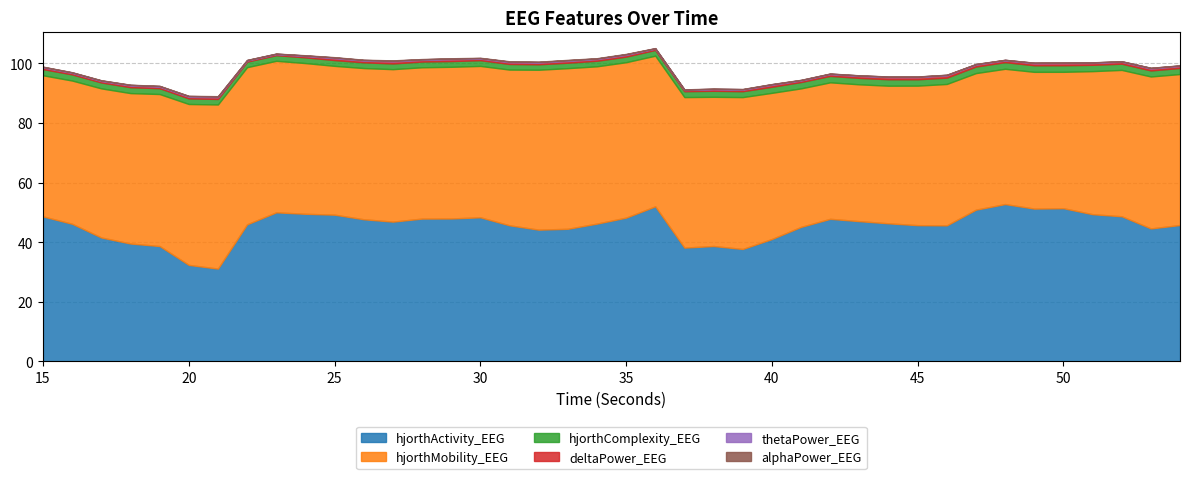

What is the difference between the maximum and minimum values in the thetaPower_EEG series?

0.2